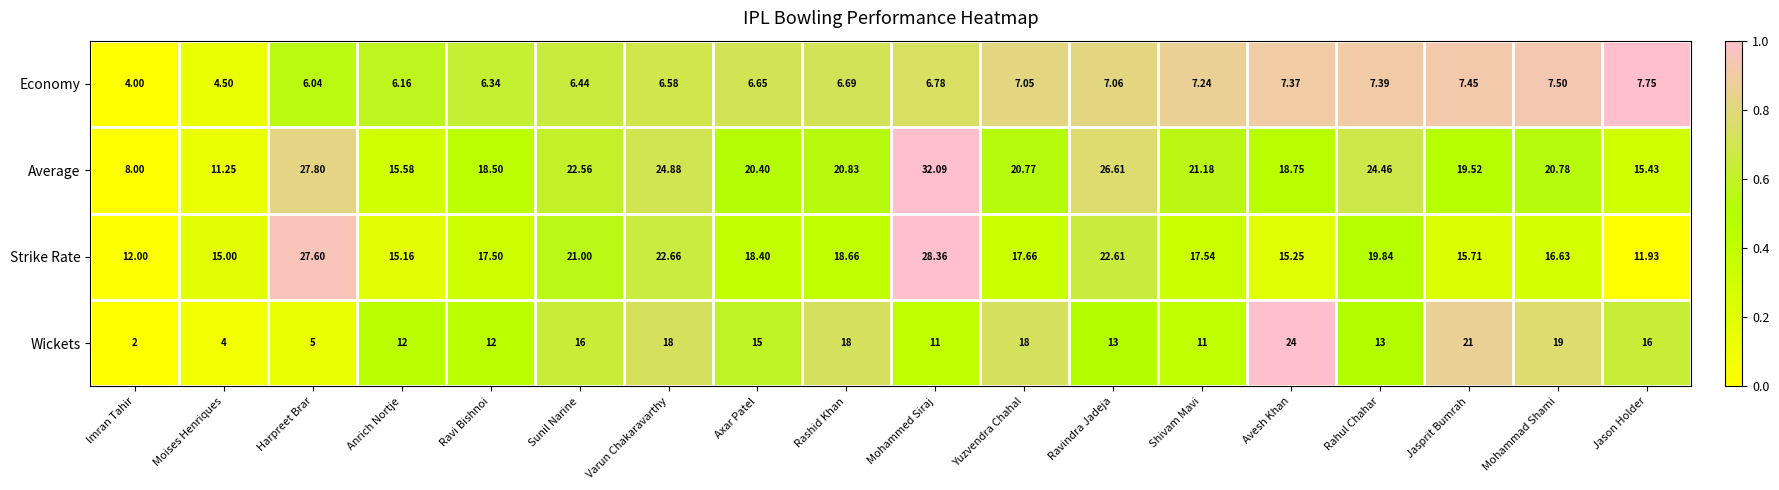

Which series changed the most between Yuzvendra Chahal and Jasprit Bumrah?

Wickets